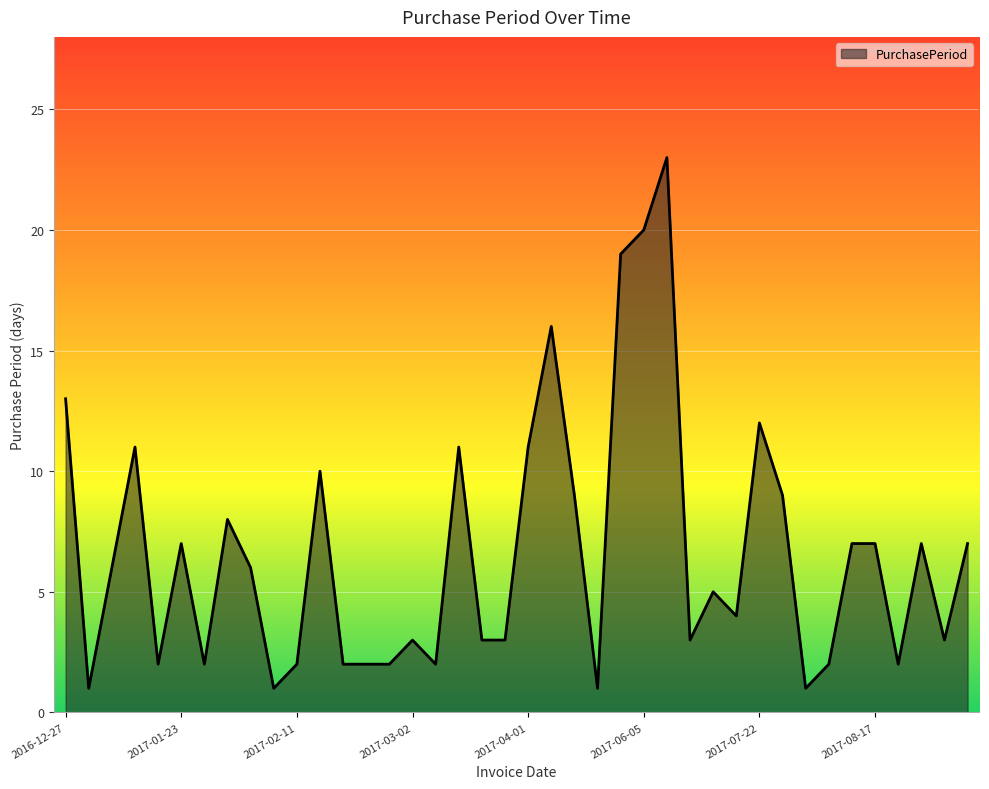

Count the number of data series in this chart.

1